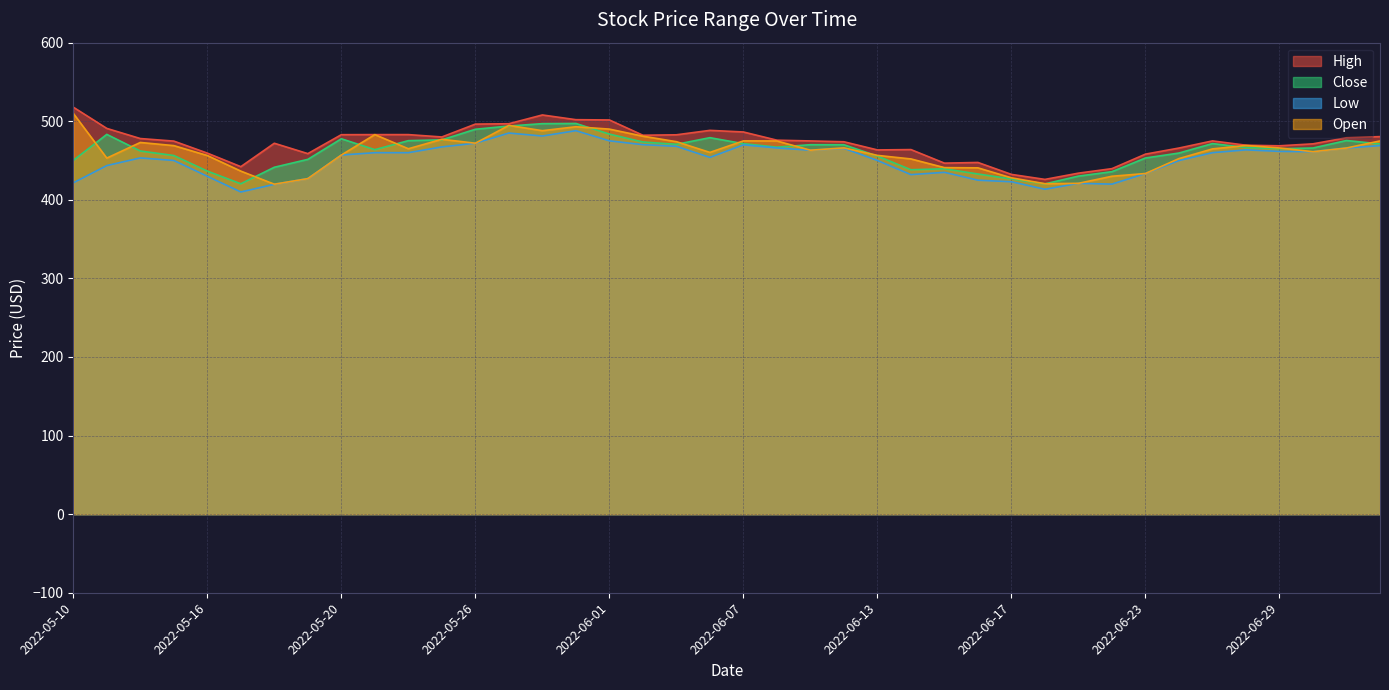

True or false: High has more than 2 points higher than both neighbors.

True